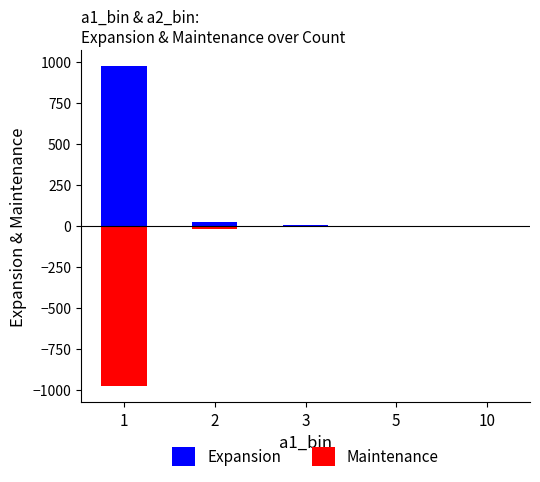

What is the value of the Expansion bar at the 2nd from the left?

22